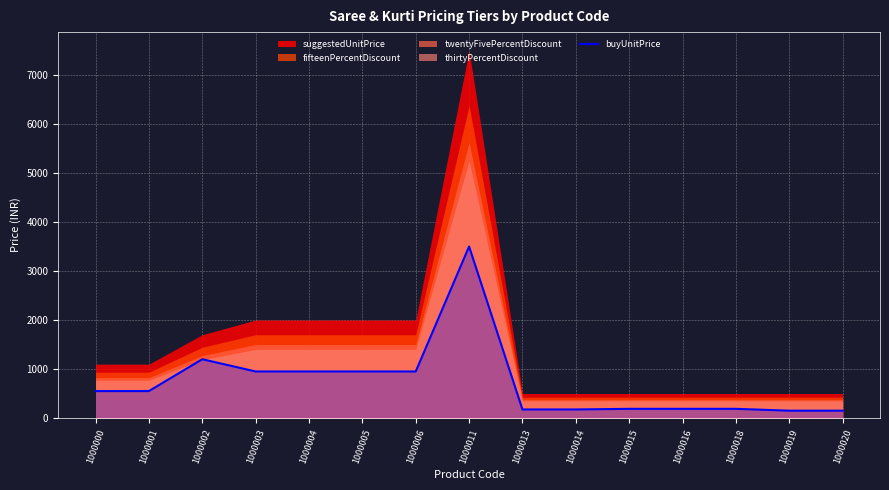

How many data points are less than 550?

7